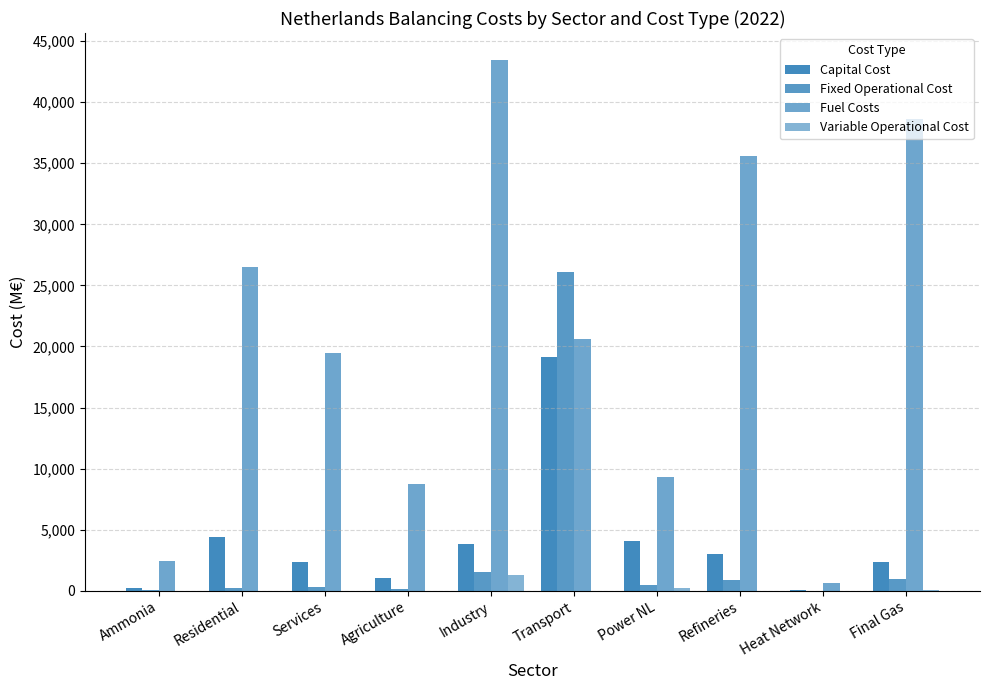

Are the bars horizontal?

No